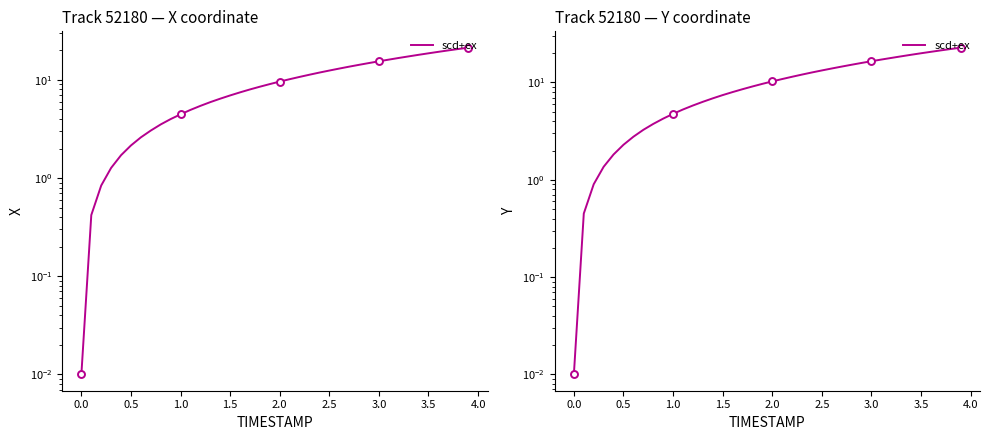

What is the greatest value displayed?

22.8